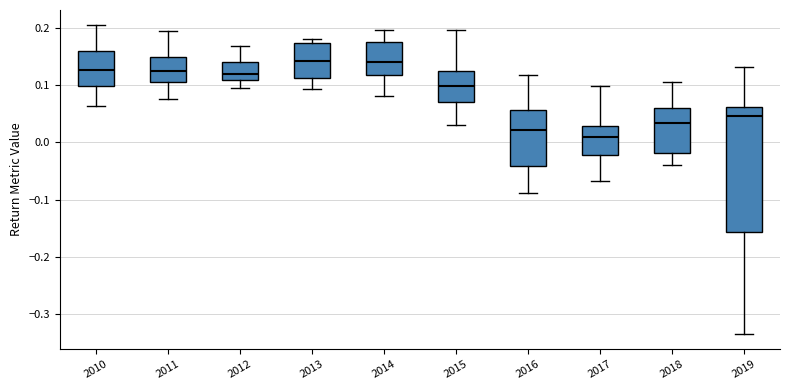

Reading left to right, transcribe this box plot: for each box, give where its median line is, the range the box spans, and where its two whiskers end, as read against the y-axis. The values are not printed on the chart, so give them approximately, as read against the axis.

2010: median 0.13, box 0.10 to 0.16, whiskers 0.06 to 0.20
2011: median 0.12, box 0.10 to 0.15, whiskers 0.07 to 0.19
2012: median 0.12, box 0.11 to 0.14, whiskers 0.09 to 0.17
2013: median 0.14, box 0.11 to 0.17, whiskers 0.09 to 0.18
2014: median 0.14, box 0.12 to 0.18, whiskers 0.08 to 0.20
2015: median 0.10, box 0.07 to 0.12, whiskers 0.03 to 0.20
2016: median 0.02, box -0.04 to 0.06, whiskers -0.09 to 0.12
2017: median 0.01, box -0.02 to 0.03, whiskers -0.07 to 0.10
2018: median 0.03, box -0.02 to 0.06, whiskers -0.04 to 0.11
2019: median 0.05, box -0.16 to 0.06, whiskers -0.33 to 0.13